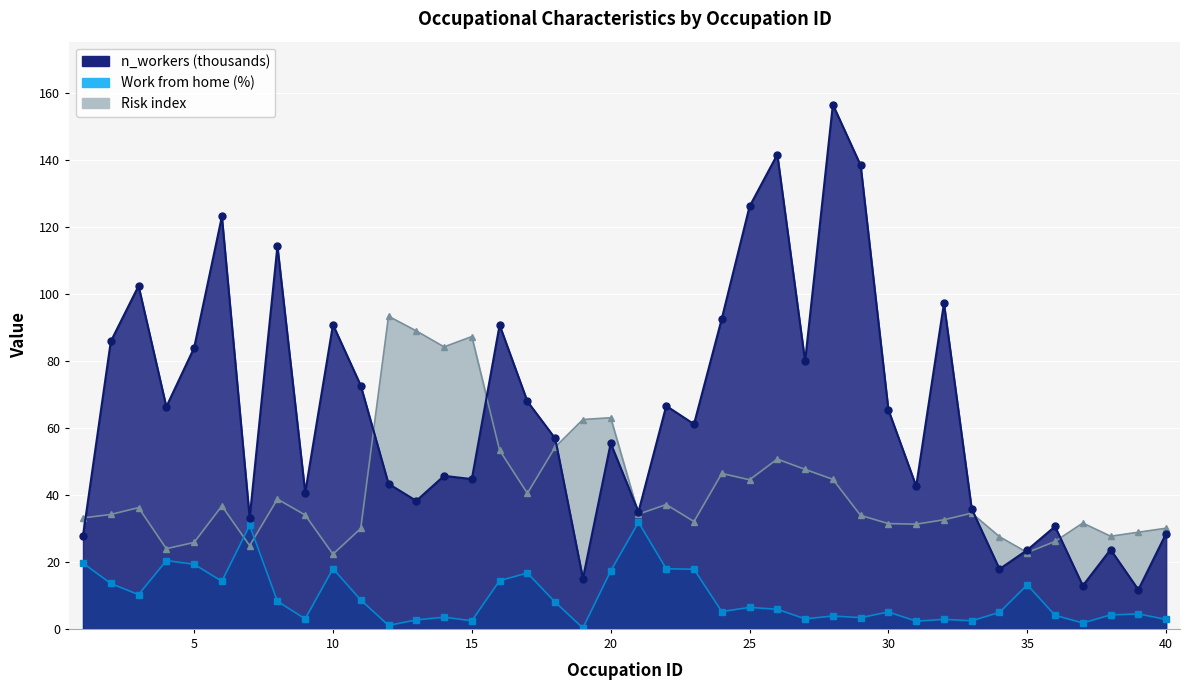

Read the n_workers (thousands) value at 19.

15.0